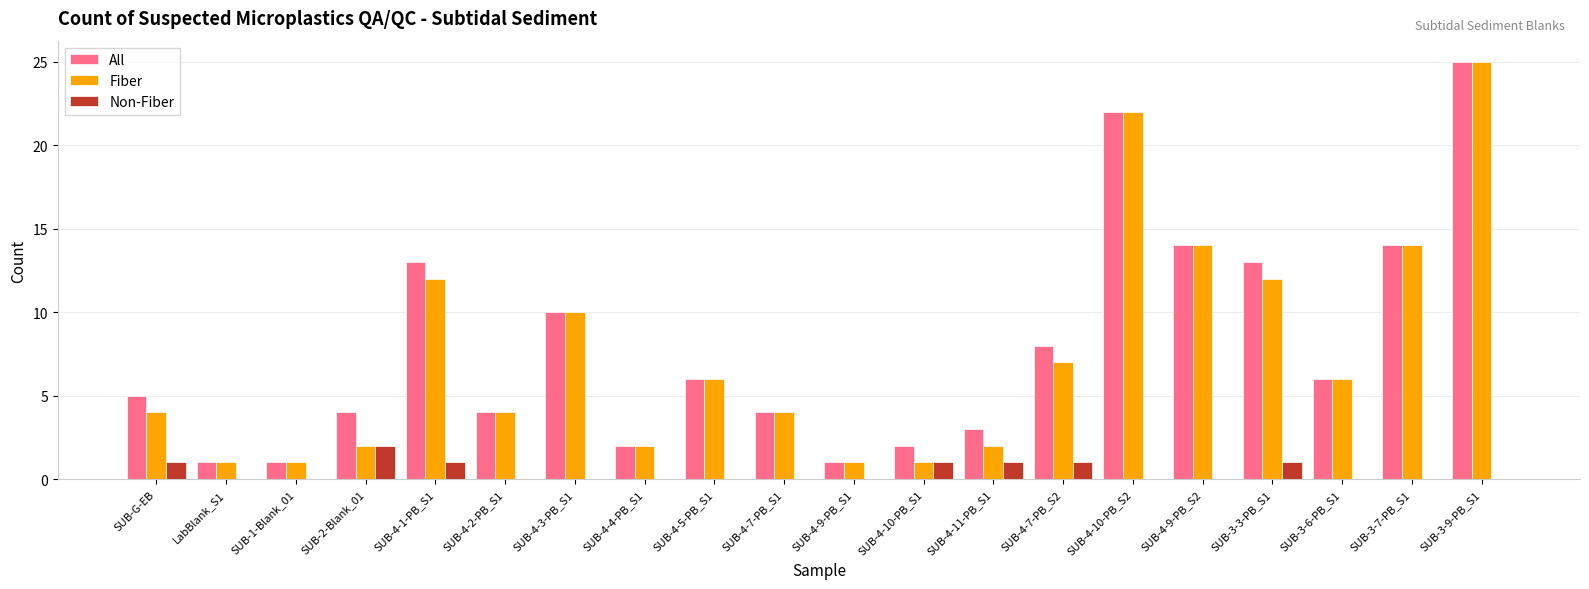

At which label does Fiber reach its peak?

SUB-3-9-PB_S1